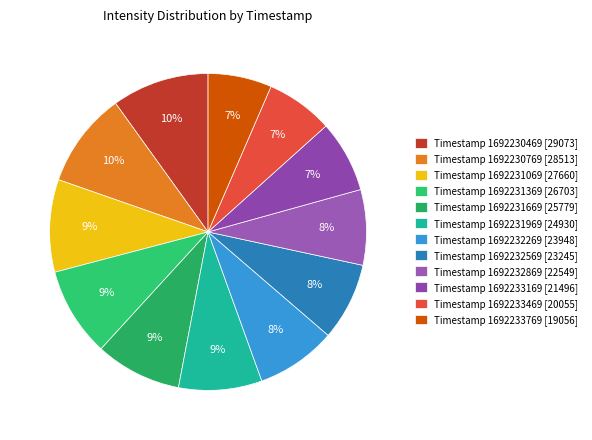

How many segments does this pie chart have?

12